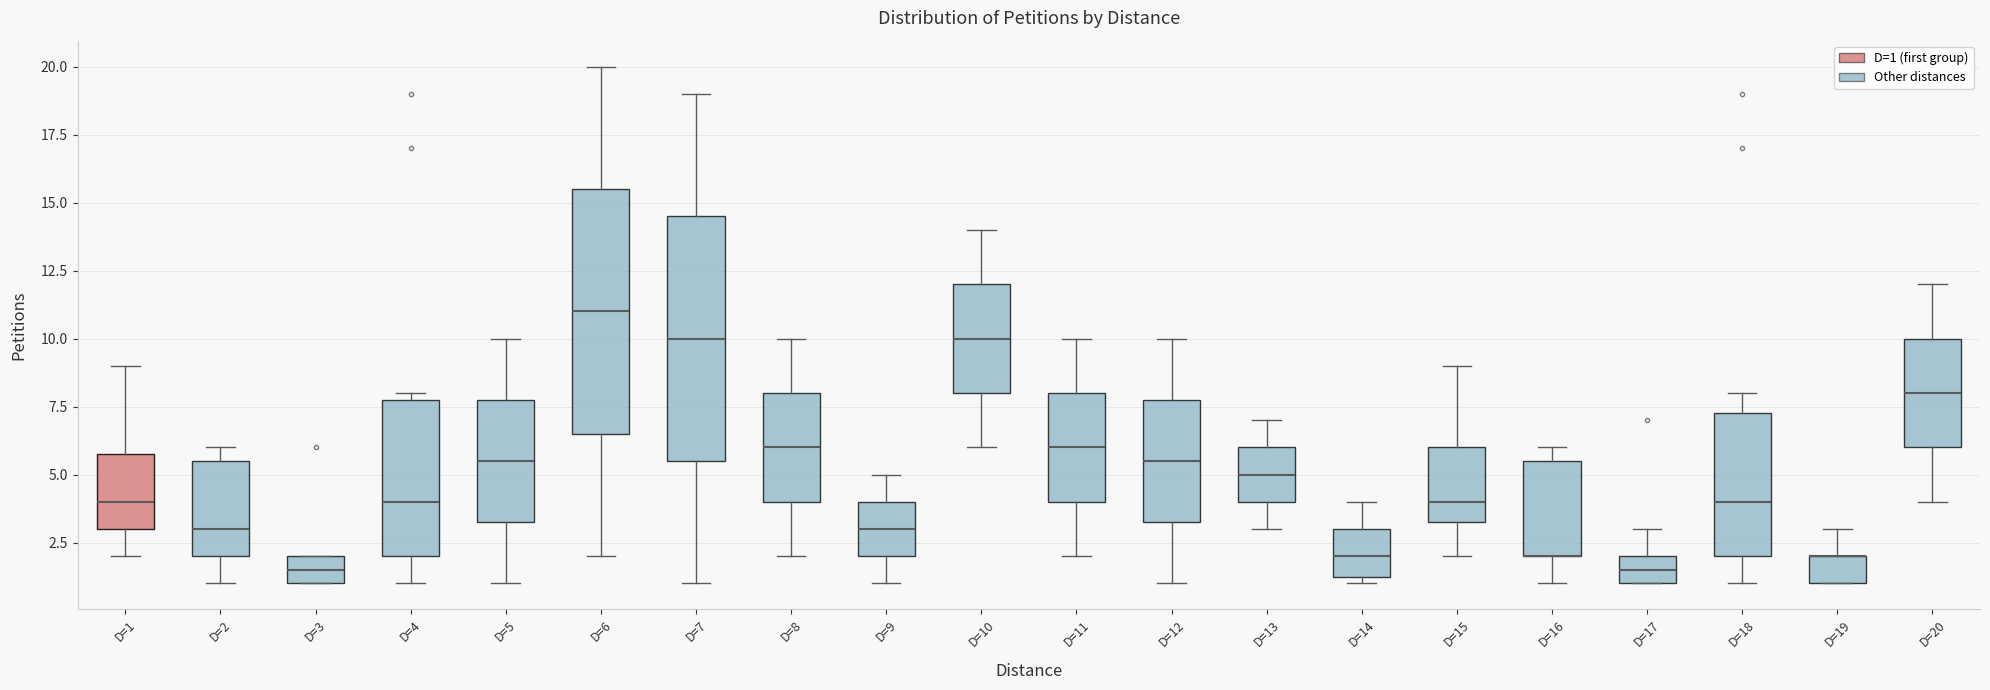

Where is the lower edge of the box for D=13 on the y-axis? The values are not printed on the chart, so give them approximately, as read against the axis.

4.0